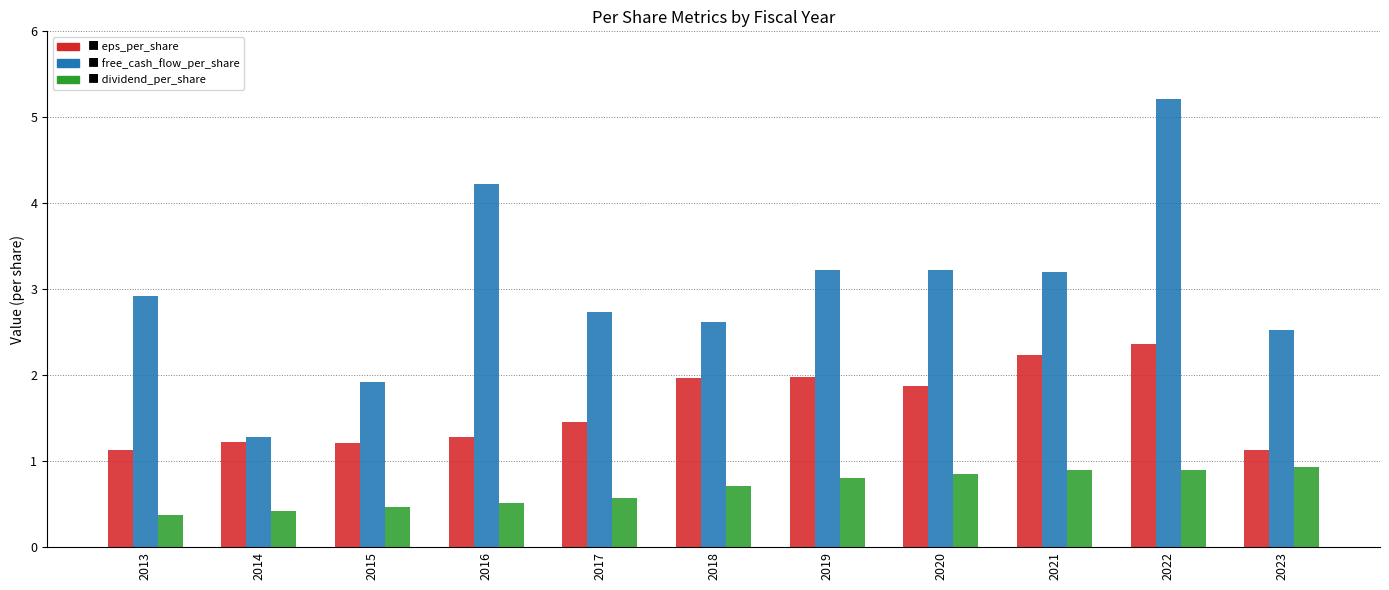

What is the spread (max minus min) of values at 2021?

2.3